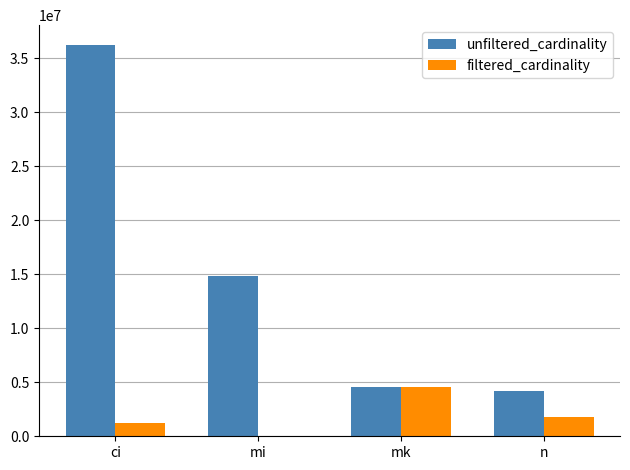

What is the sum of all unfiltered_cardinality values?

59771485